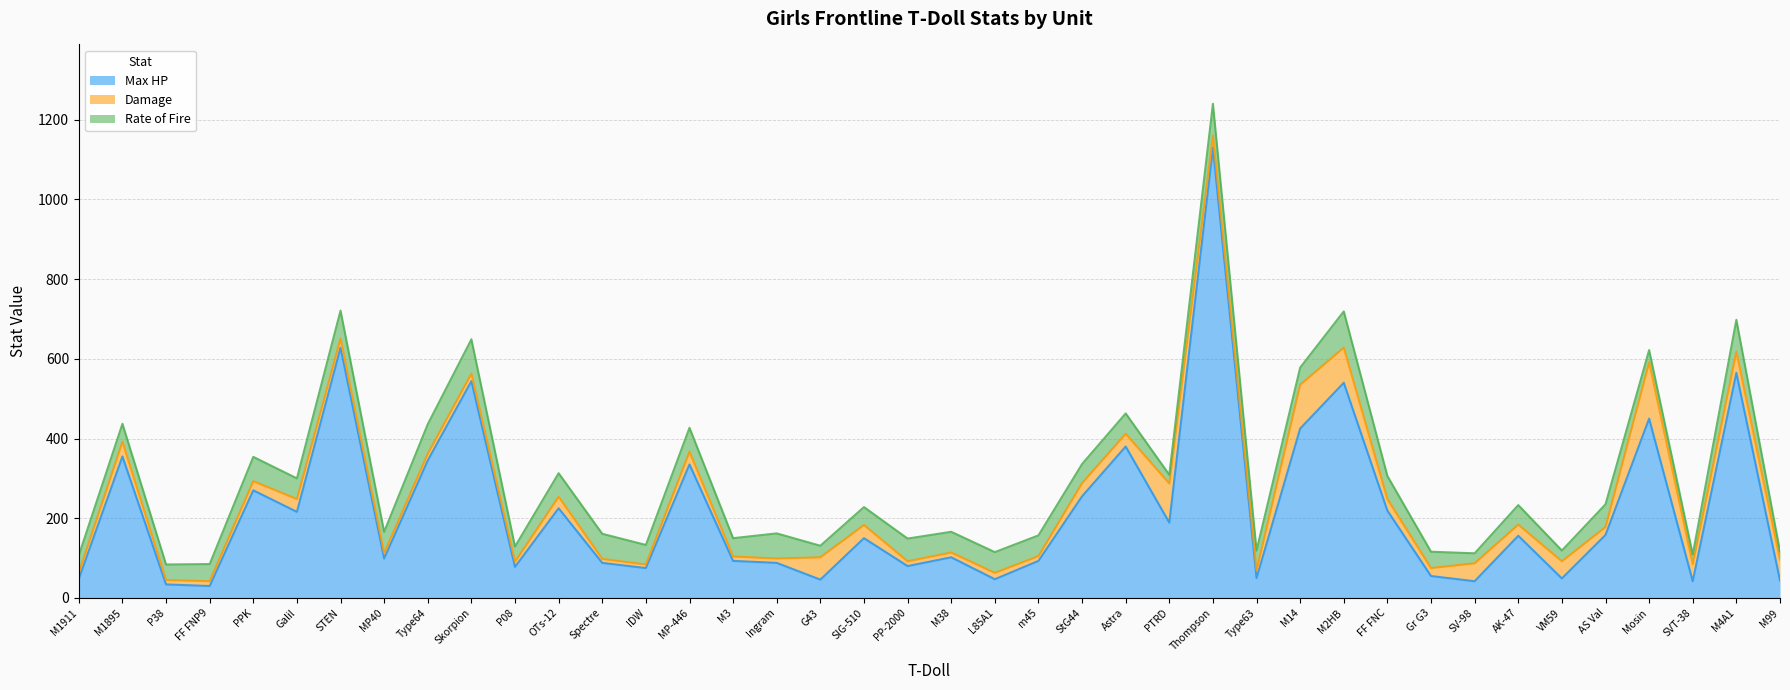

Reading right to left, extract all data points from this chart.

Max HP: 44	565	42	450	158	49	156	42	55	219	540	425	50	1130	189	380	255	93	47	102	80	150	46	88	93	335	75	88	225	78	544	345	99	628	216	270	30	34	355	48
Damage: 52	53	43	141	20	43	28	45	20	29	88	110	19	30	98	32	33	12	16	12	12	33	56	11	11	32	9	10	29	13	19	17	13	23	32	23	12	11	37	15
Rate of Fire: 21	80	24	31	57	27	49	25	41	58	91	43	50	80	22	51	48	52	52	52	57	45	29	63	46	60	49	63	59	38	86	74	54	70	52	61	43	39	45	44